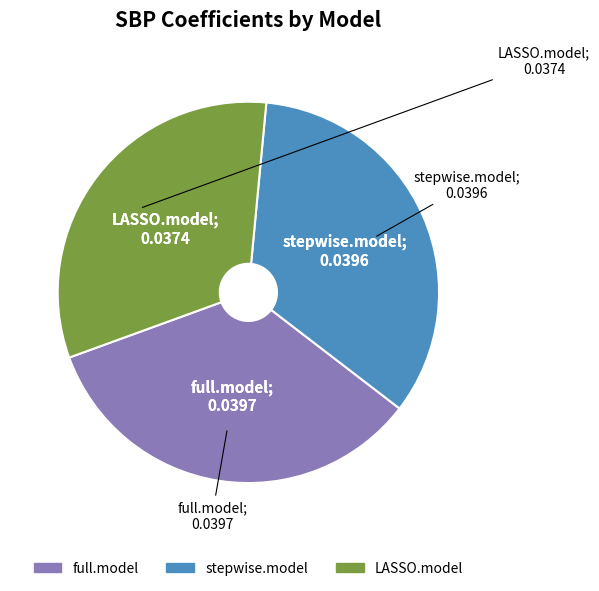

Is the sum of stepwise.model and full.model greater than half?

Yes